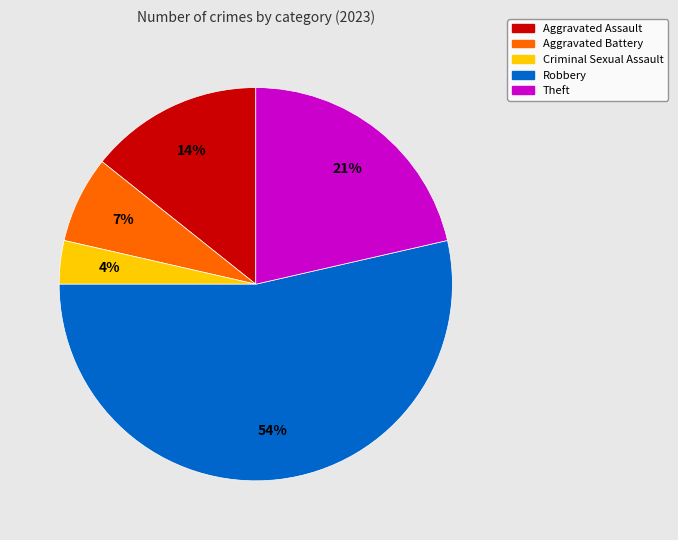

Is the sum of Theft and Robbery greater than half?

Yes